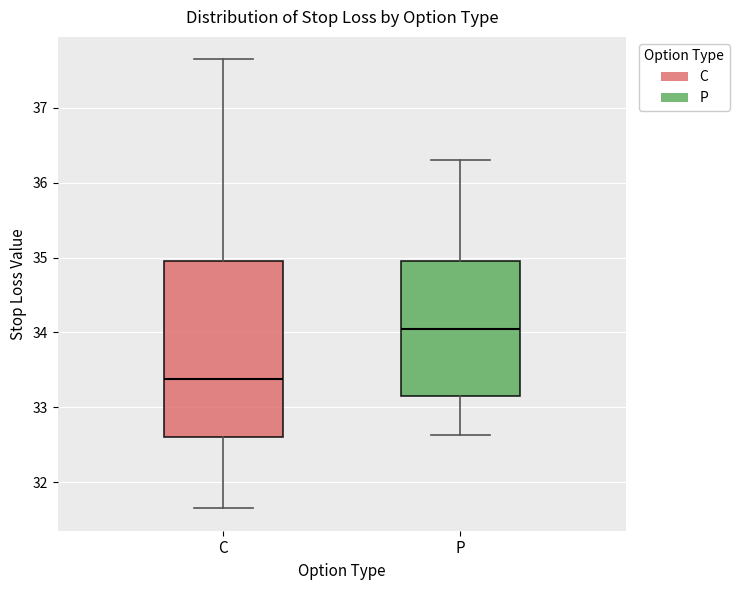

Which box has the lowest median line?

C